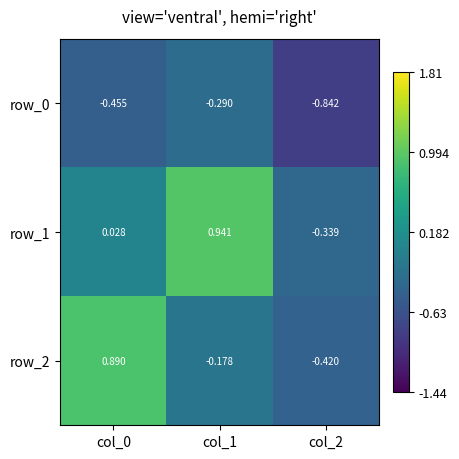

Is the value of row_0 at col_2 greater than the value of row_1 at col_0?

No